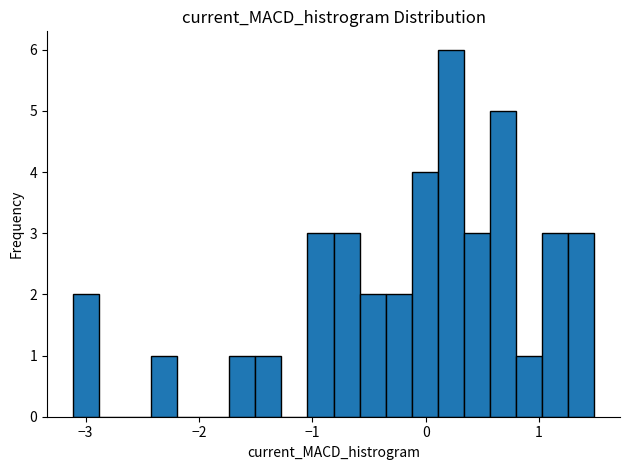

Around what value on the x-axis is the tallest bar? Give the approximate position of its centre, as read against the axis.

0.2